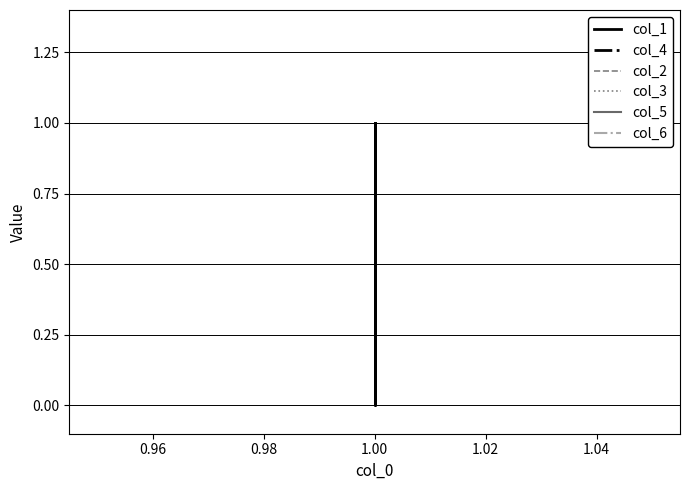

True or false: col_1 and col_6 cross at least once.

False